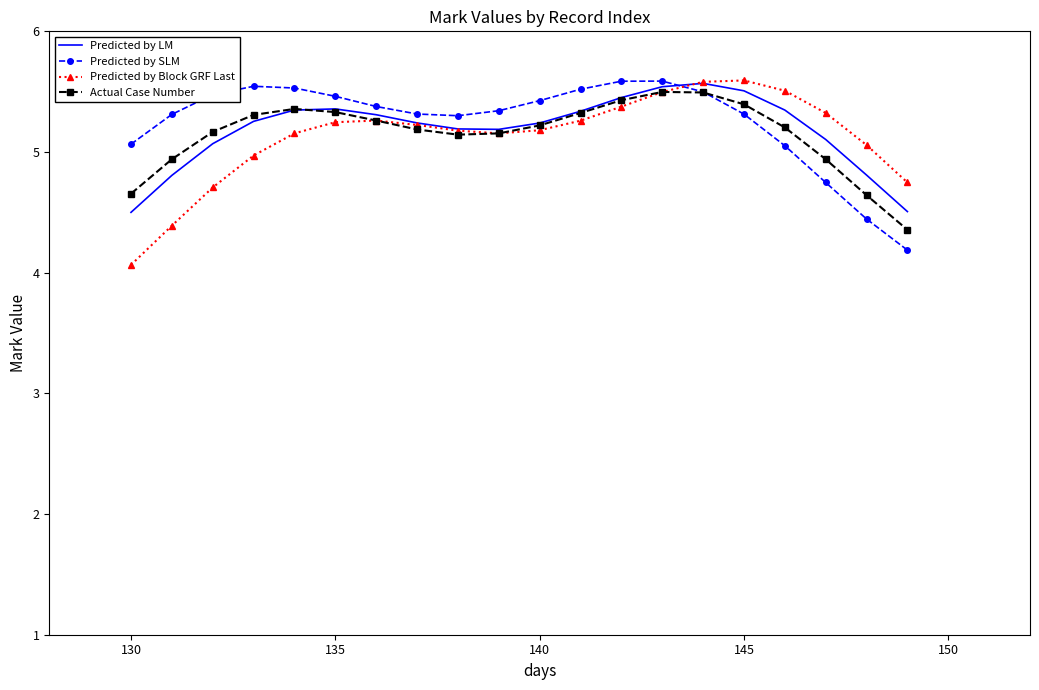

What is the smallest value displayed?

4.1